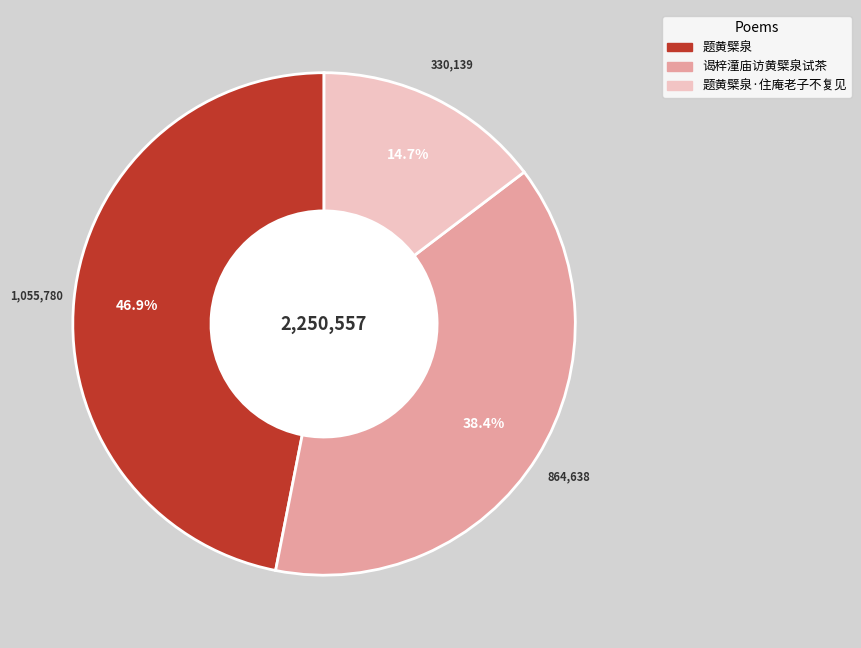

Is there any slice that represents more than half of the pie?

No